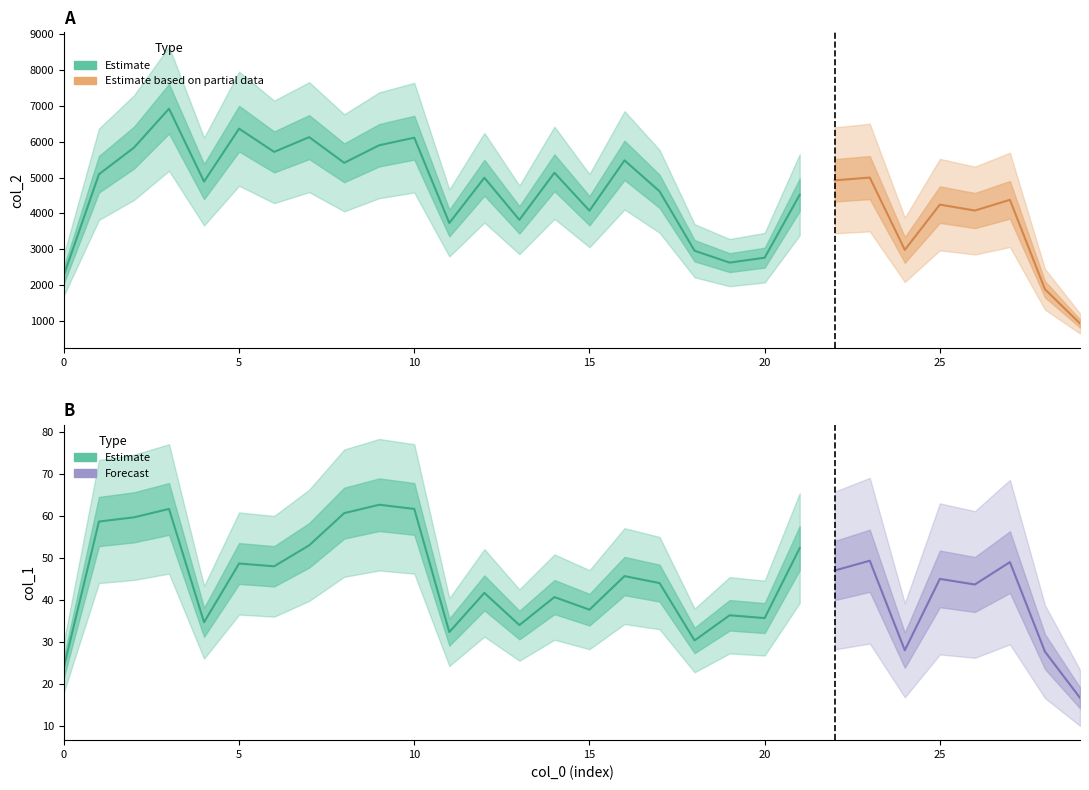

Which series has the largest total across all categories?

col_2